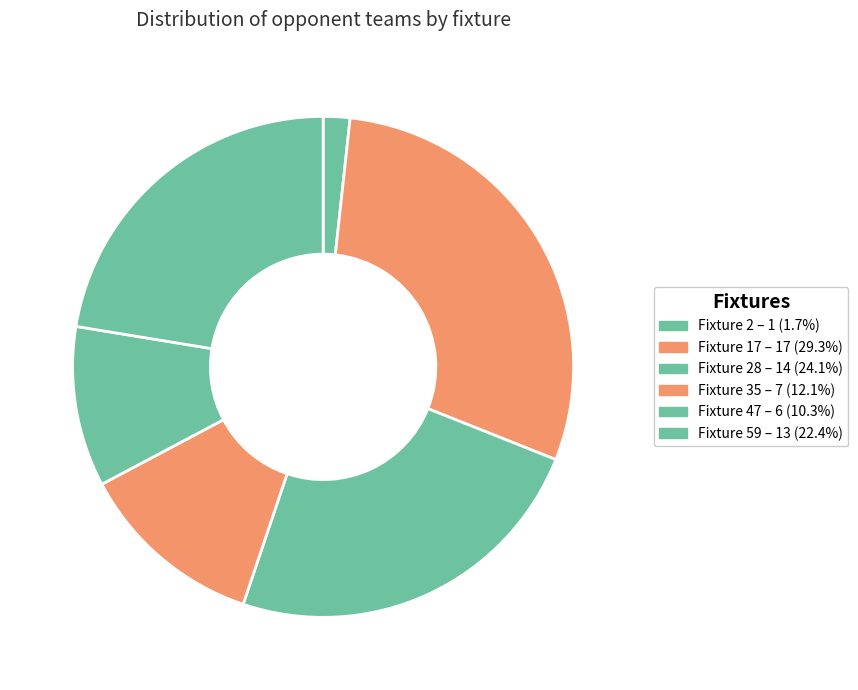

How many segments does this pie chart have?

6